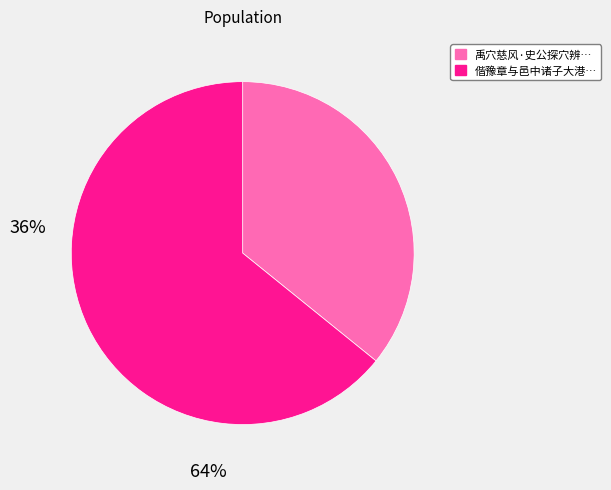

Is there any slice that represents more than half of the pie?

Yes